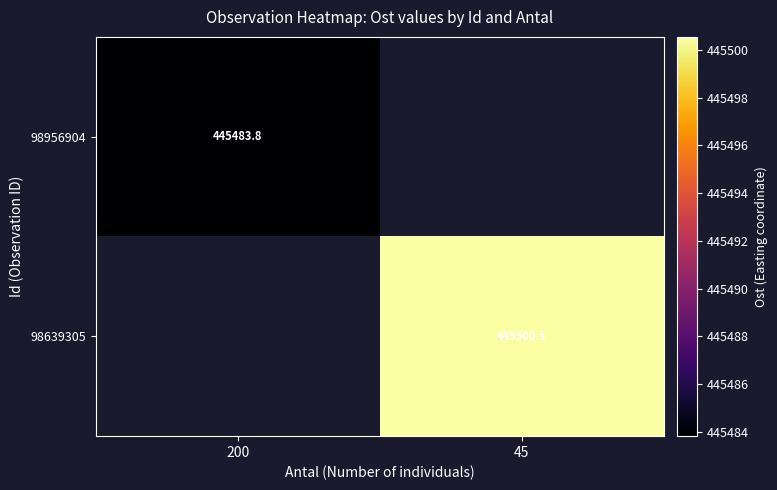

How many values in the 98639305 series exceed 445500?

1